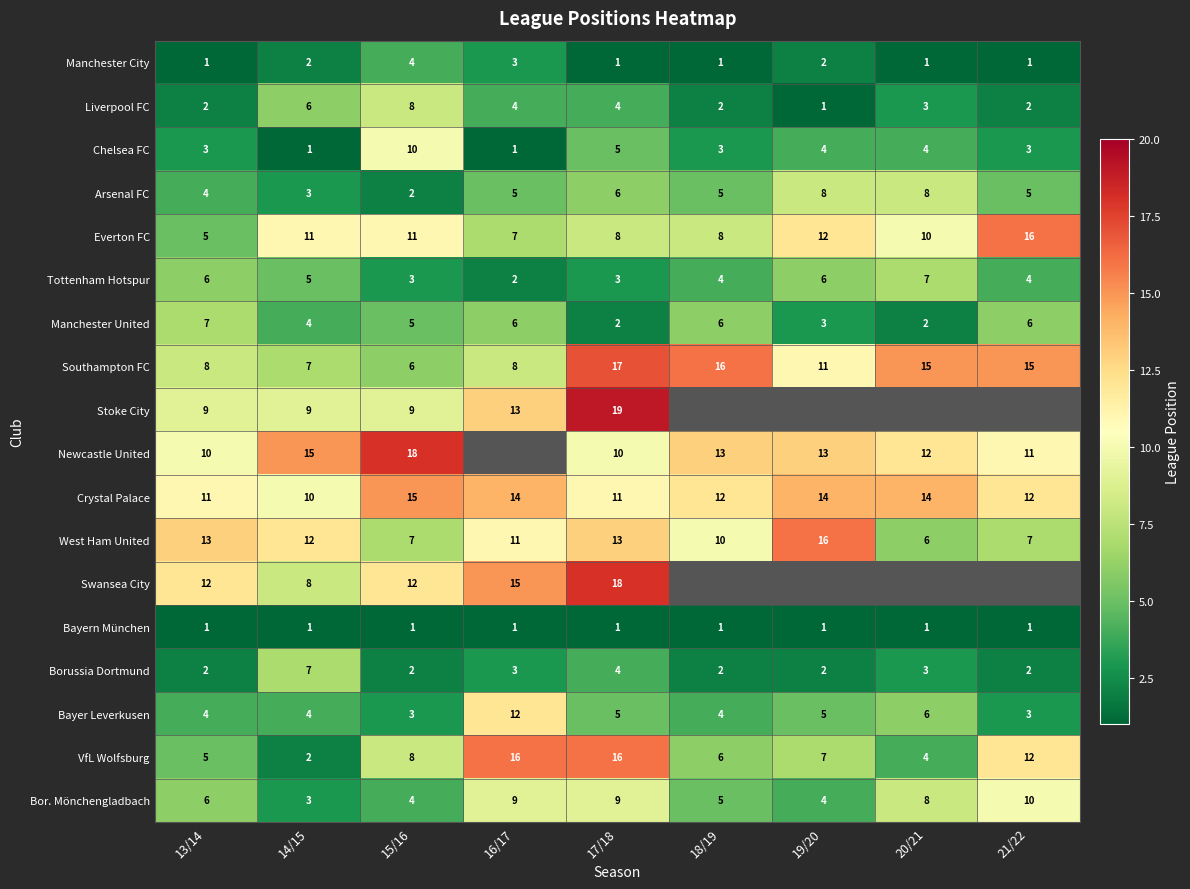

At how many categories does at least one series exceed 18?

1